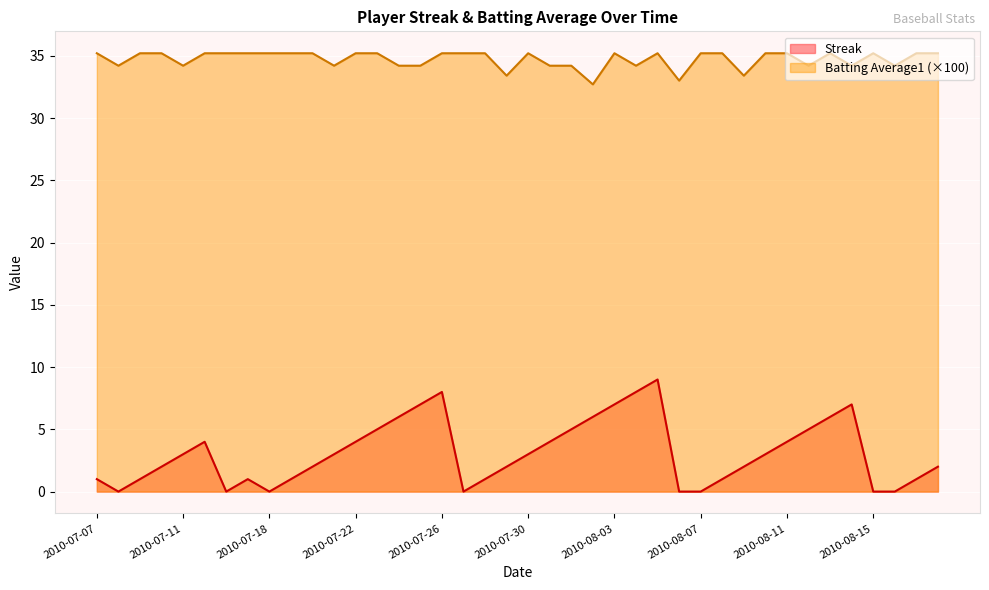

What position from the right is 2010-08-03?

16